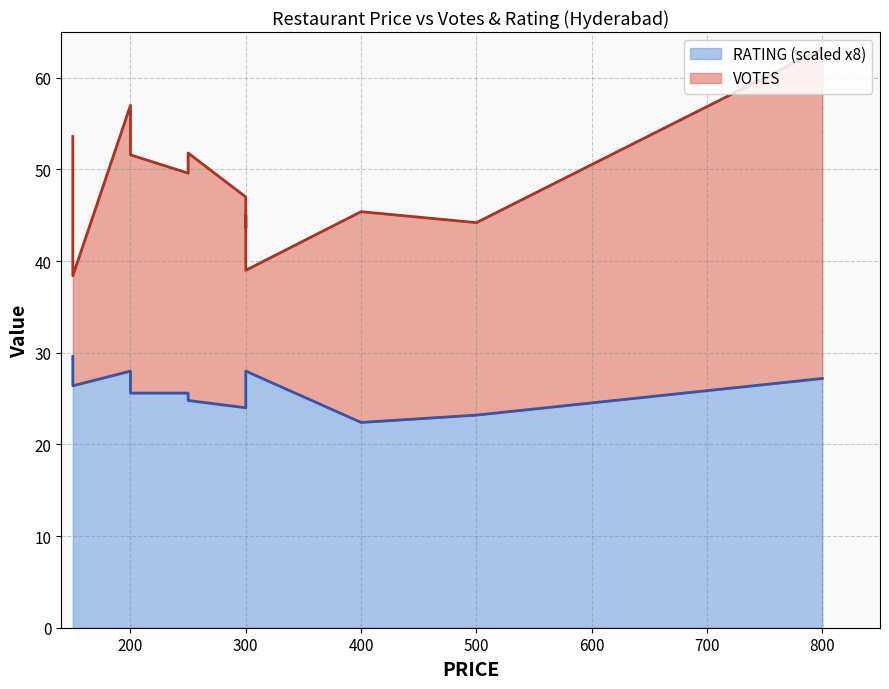

The value at 200 is 28.0. True or false?

True